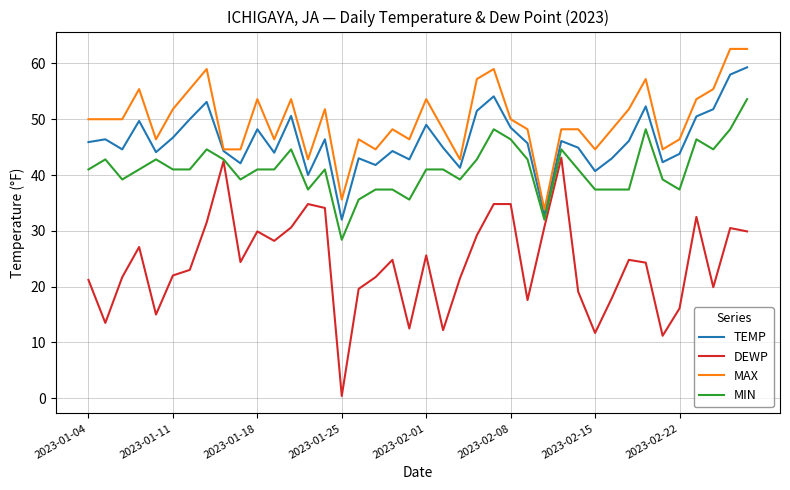

Which series has the widest spread of values?

DEWP